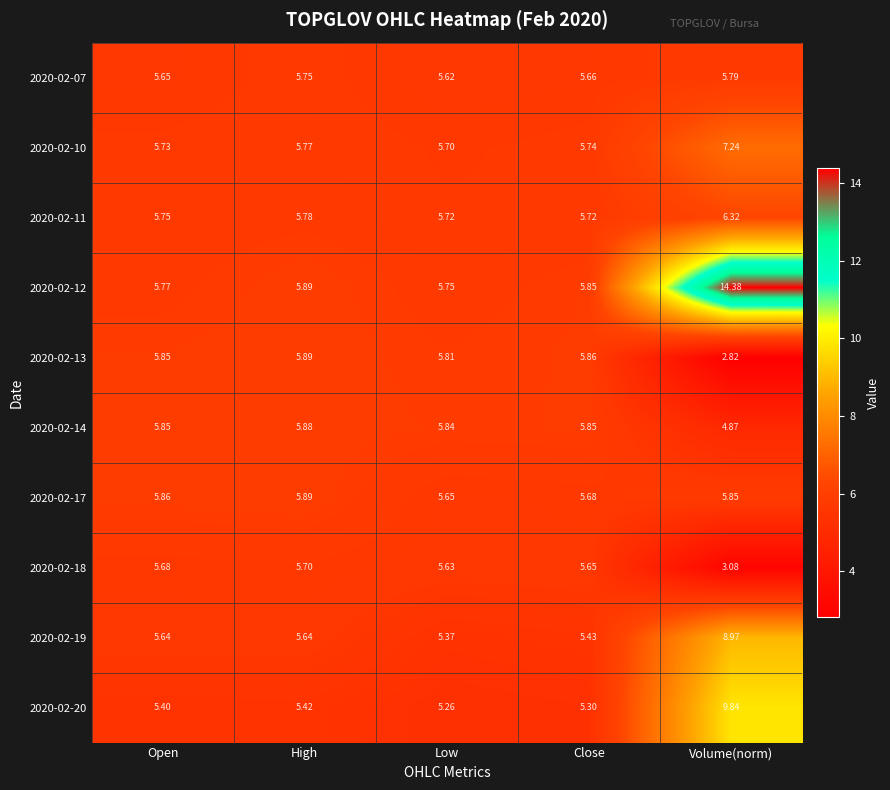

Where is 2020-02-07 nearest to the value 5?

Low